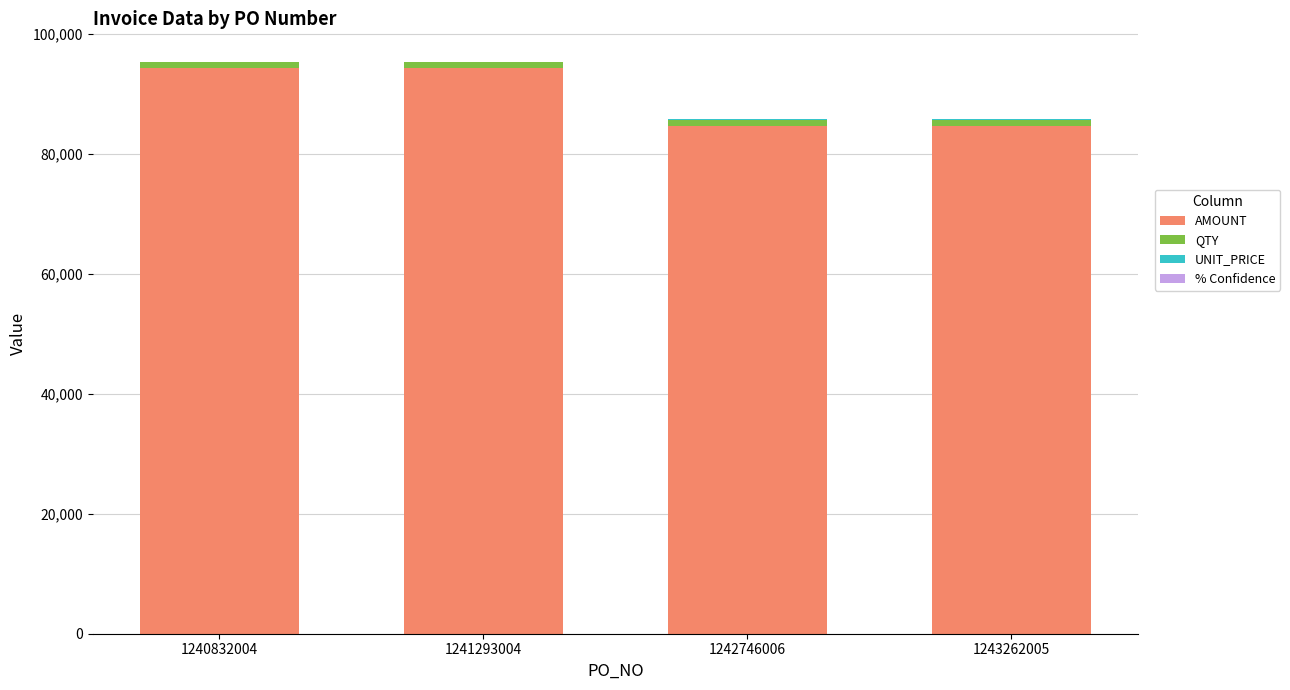

The value of AMOUNT at 1240832004 is 168875.7. True or false?

False